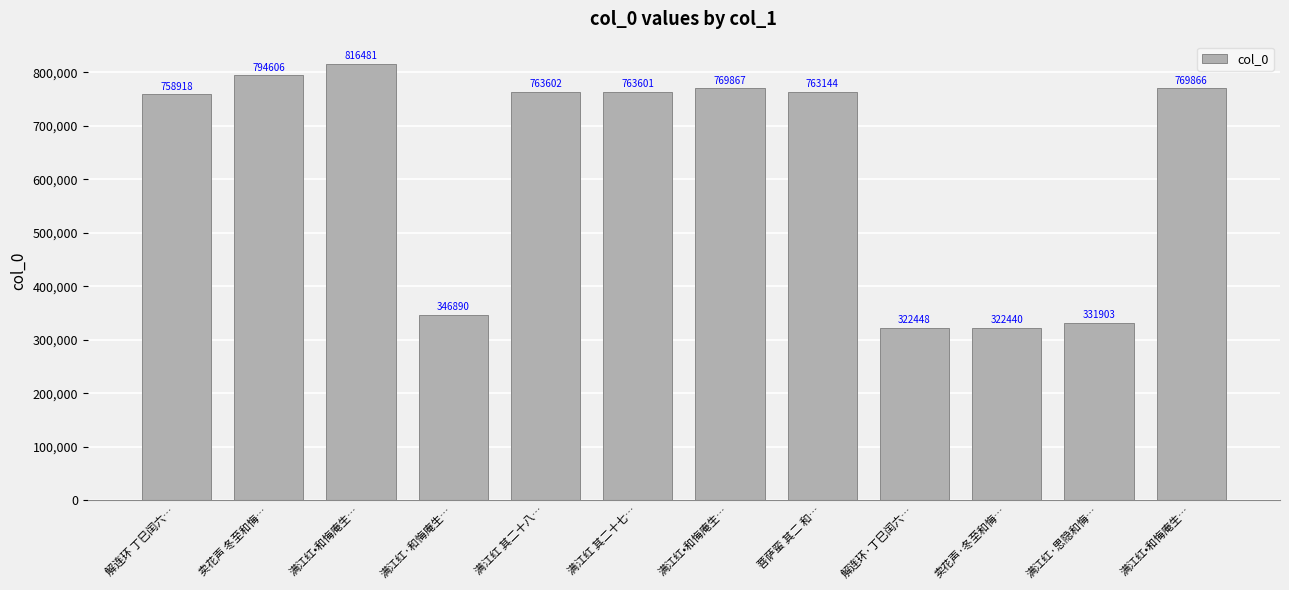

How many bars are there in total?

12